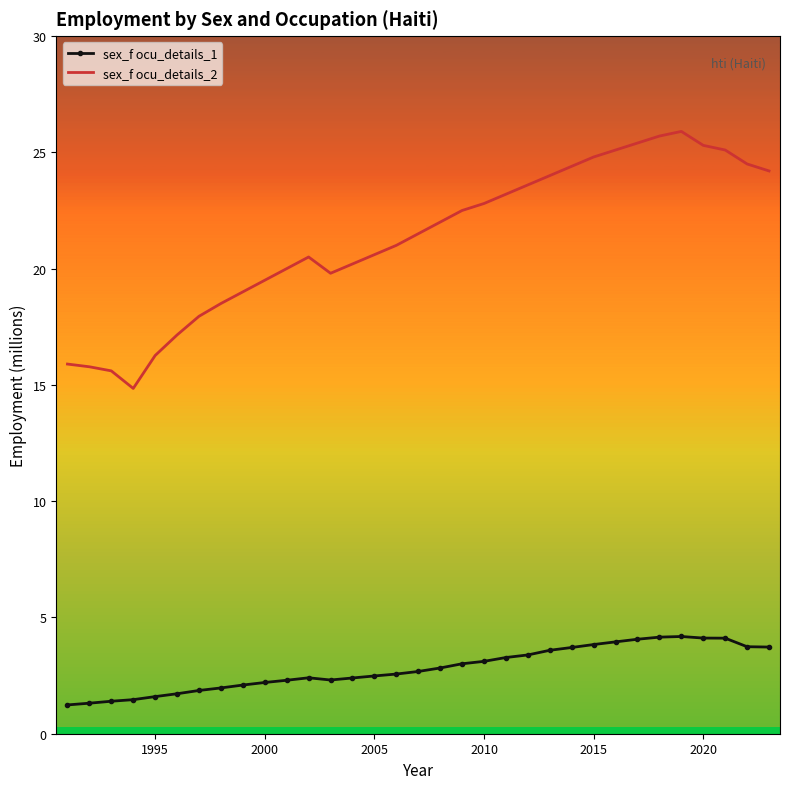

What is the minimum value shown in the chart?

1.2